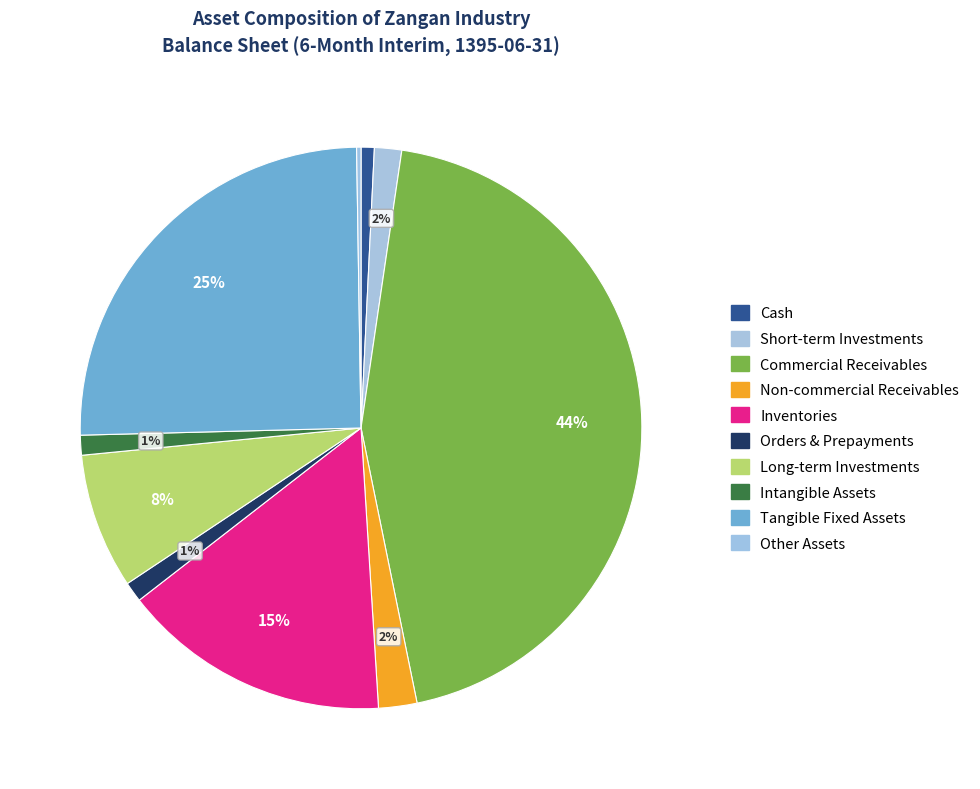

Rank the categories by value from lowest to highest.

other_assets, cash, intangible_assets, orders_and_prepayments, short_term_investments, non_comercial_receivables, long_term_investments, inventories, tangible_fixed-assets, comercial_receivables